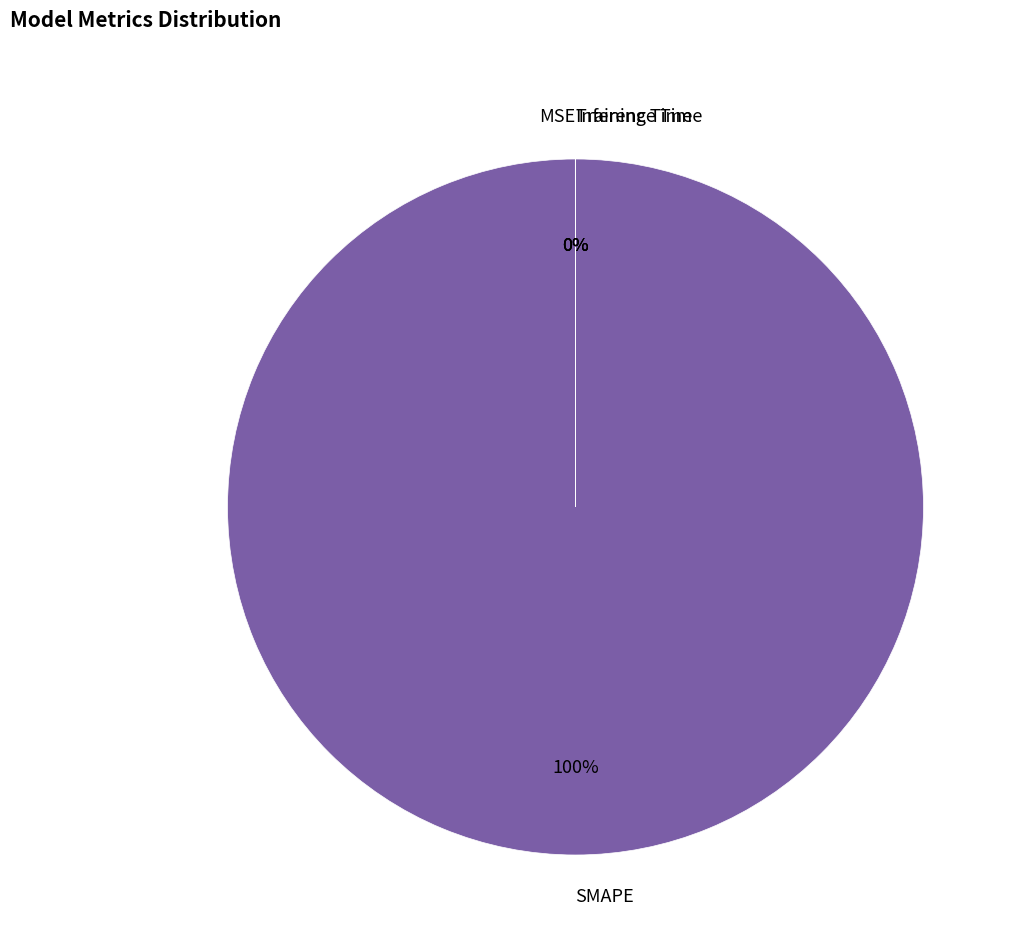

What is the largest slice in the pie chart?

SMAPE